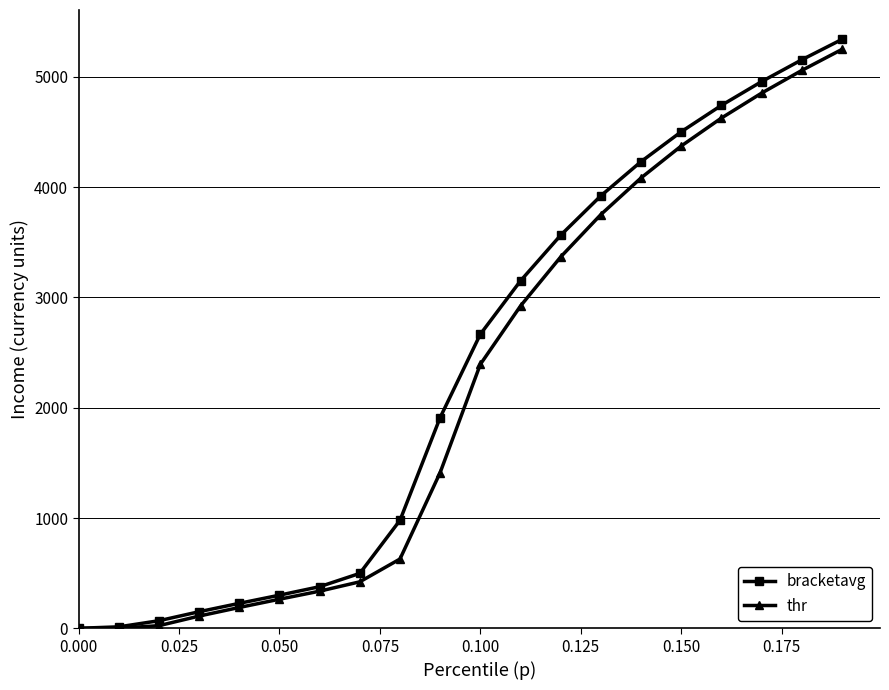

What is the maximum value for bracketavg?

5339.9